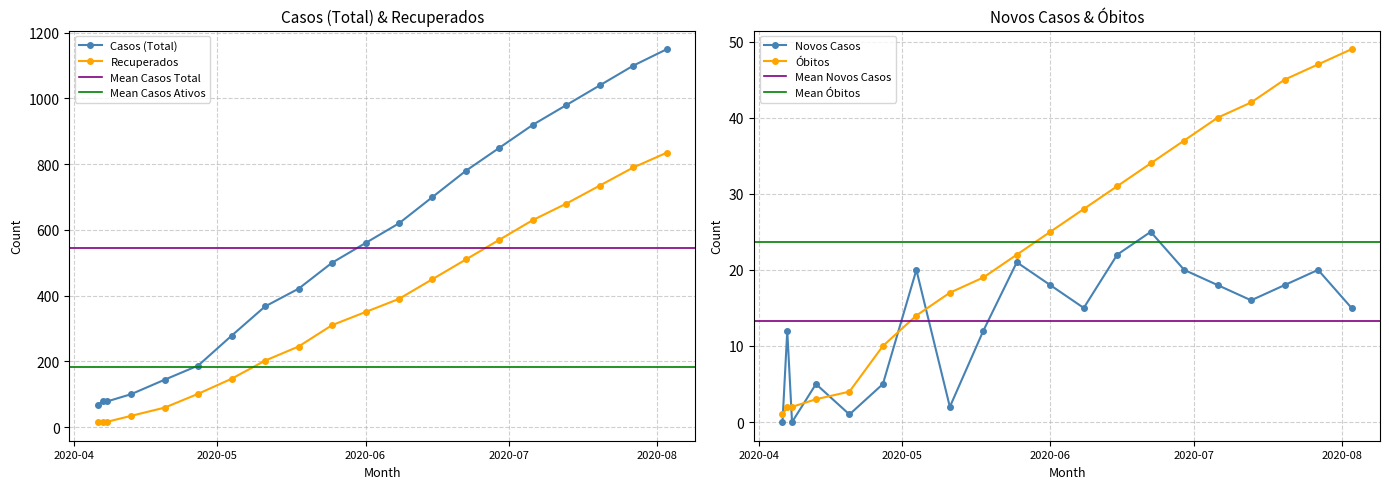

True or false: Recuperados has more than 1 interior local peaks.

False